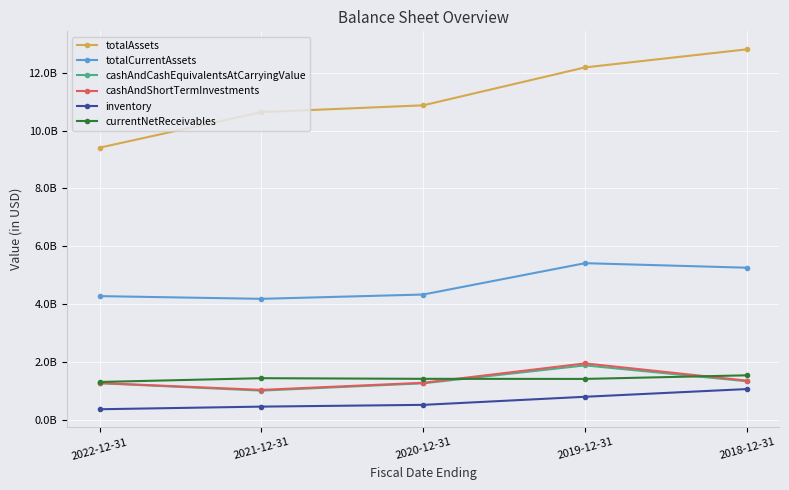

How many intersections are there between currentNetReceivables and cashAndCashEquivalentsAtCarryingValue?

2